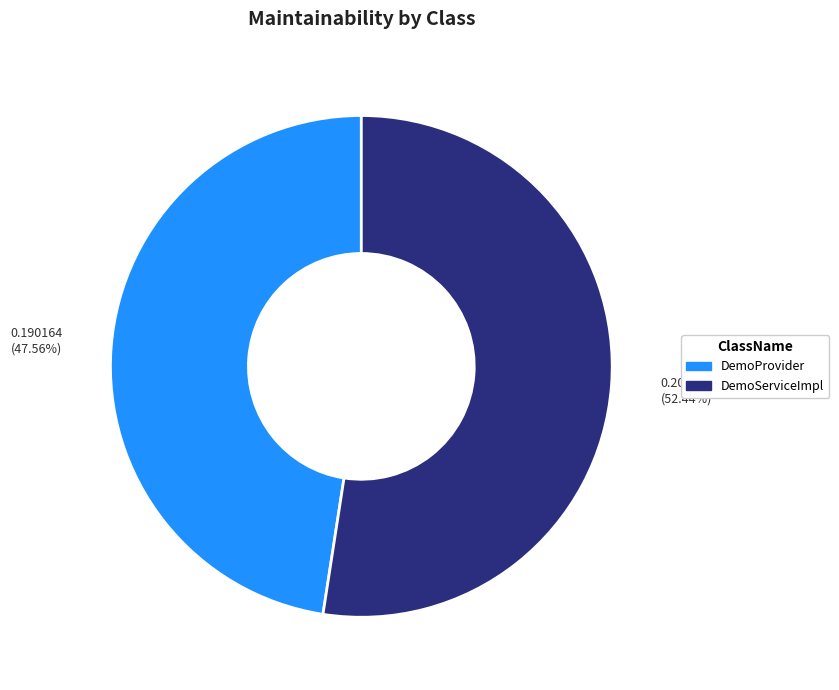

Is it true that DemoProvider is 56% of the pie?

False